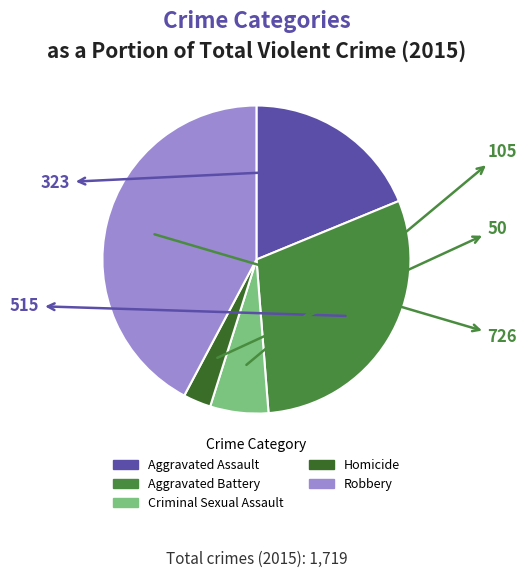

Combined, do Robbery and Criminal Sexual Assault account for over 50%?

No